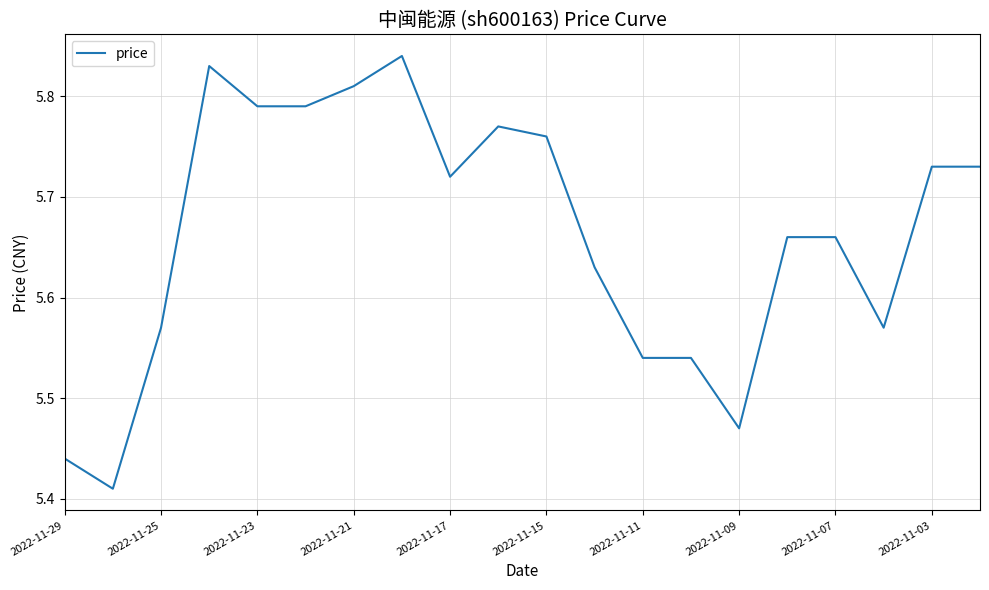

What is the difference between the maximum and minimum values?

0.4